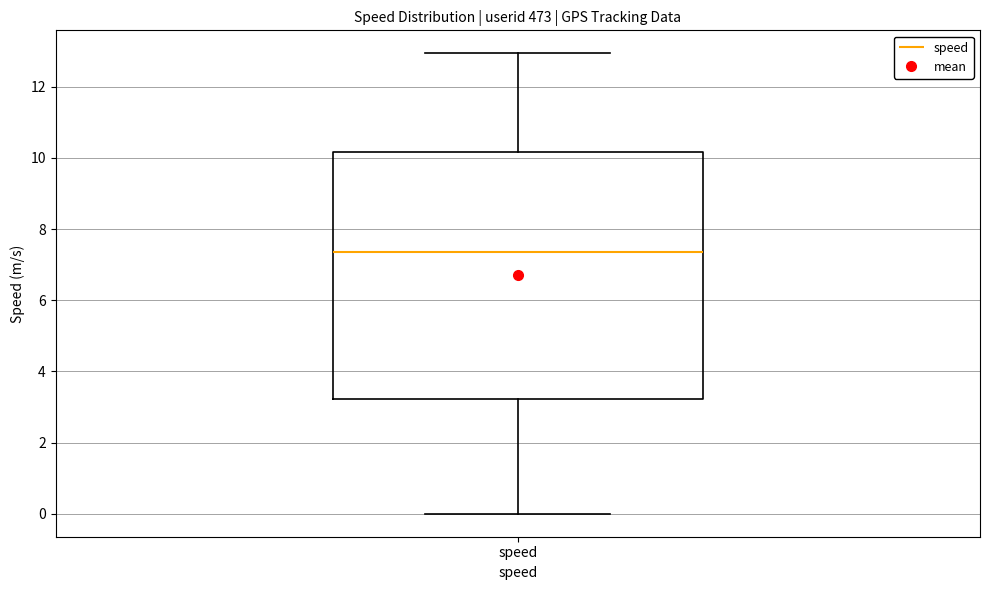

Transcribe this box plot: give where the median line is, the range the box spans, and where the two whiskers end, as read against the y-axis. The values are not printed on the chart, so give them approximately, as read against the axis.

median 7.4, box 3.2 to 10.2, whiskers 0.0 to 13.0